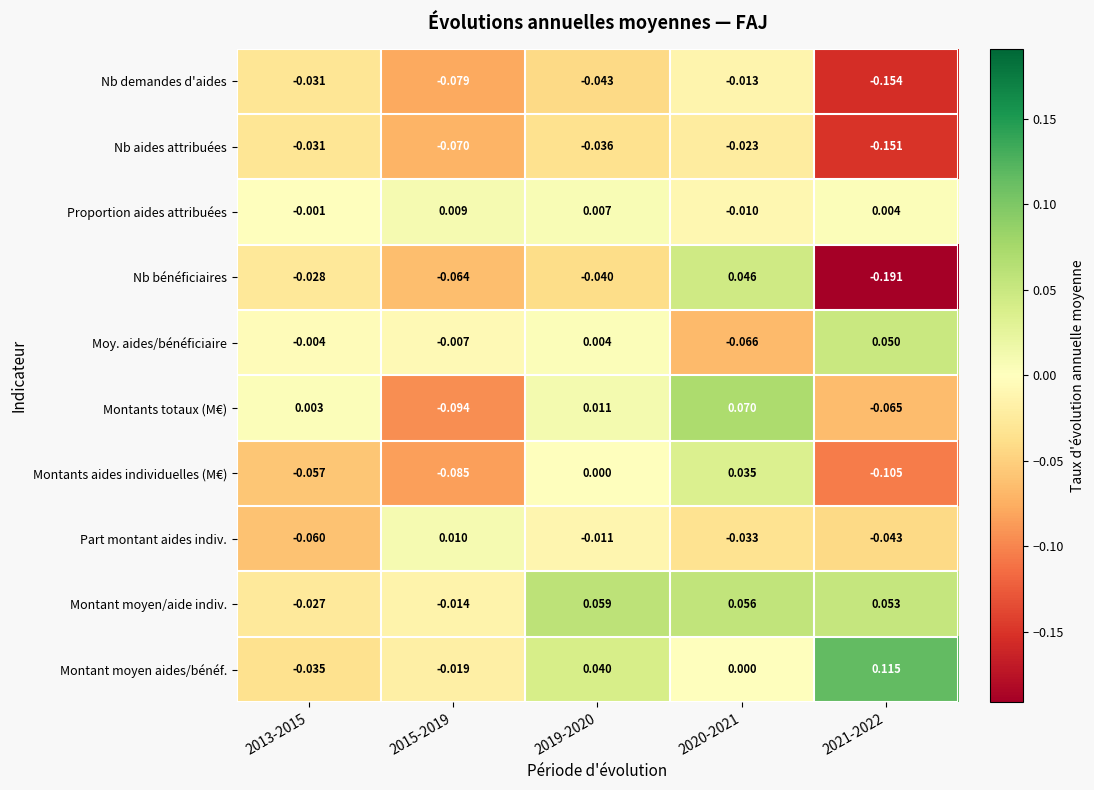

List the series in order of their peak value, highest first.

Montant moyen aides/bénéf., Montants totaux (M€), Montant moyen/aide indiv., Moy. aides/bénéficiaire, Nb bénéficiaires, Montants aides individuelles (M€), Part montant aides indiv., Proportion aides attribuées, Nb demandes d'aides, Nb aides attribuées